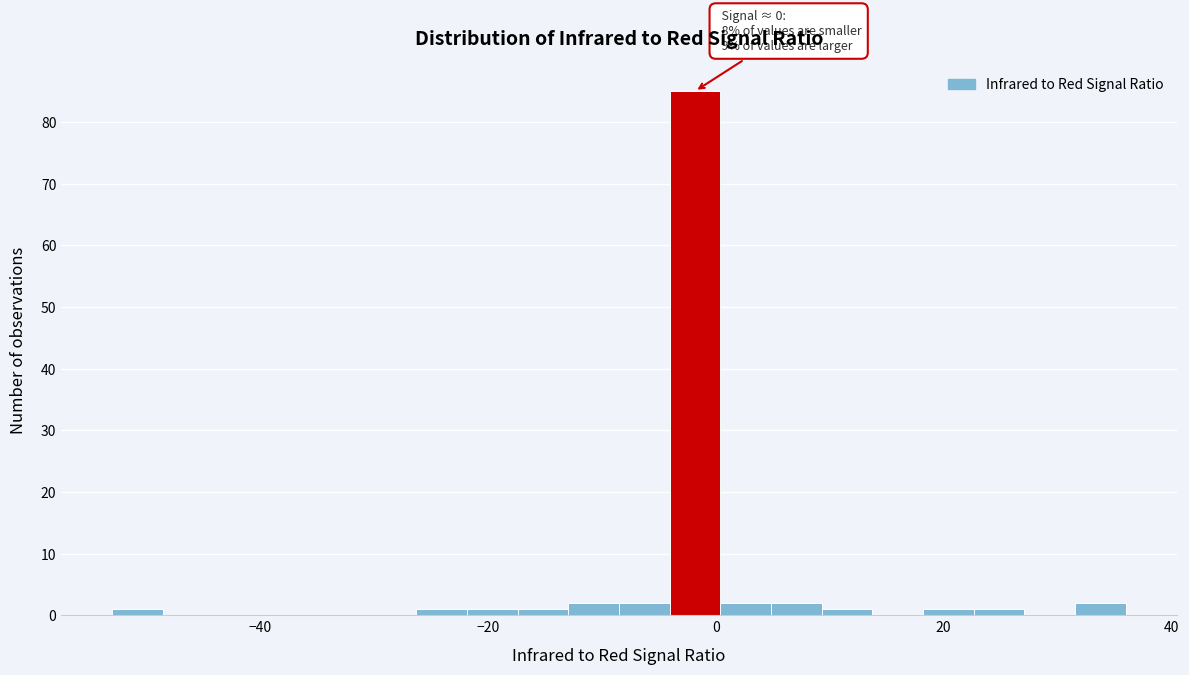

Read against the x-axis, roughly where is the centre of the tallest bar?

-2